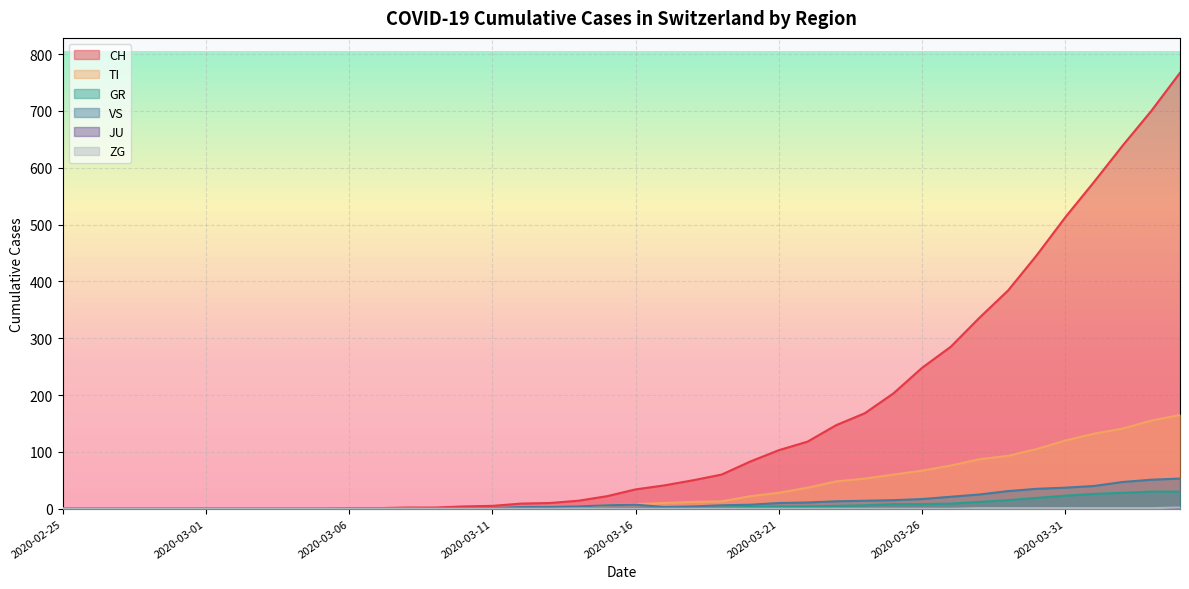

What is the difference between the maximum and minimum values in the GR series?

30